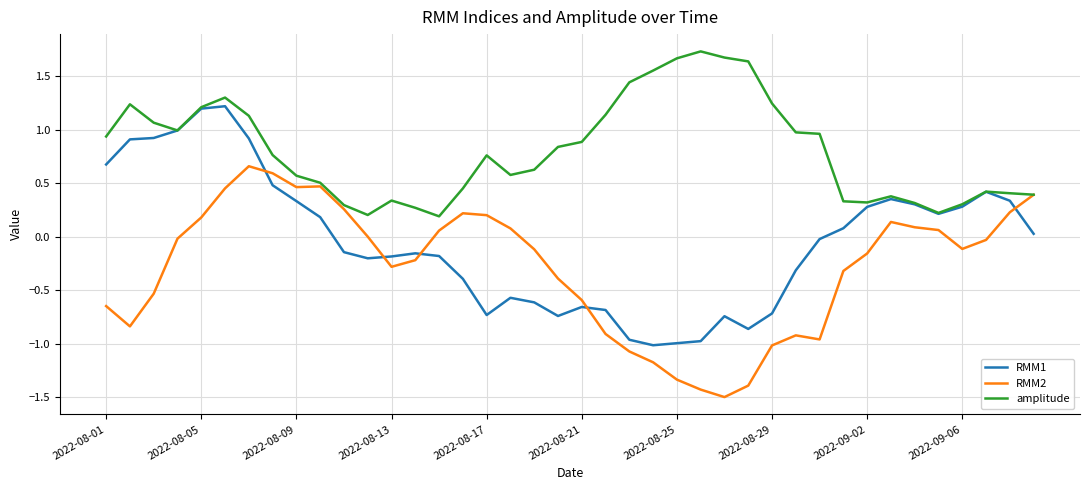

List the series in order of their overall mean, highest first.

amplitude, RMM1, RMM2